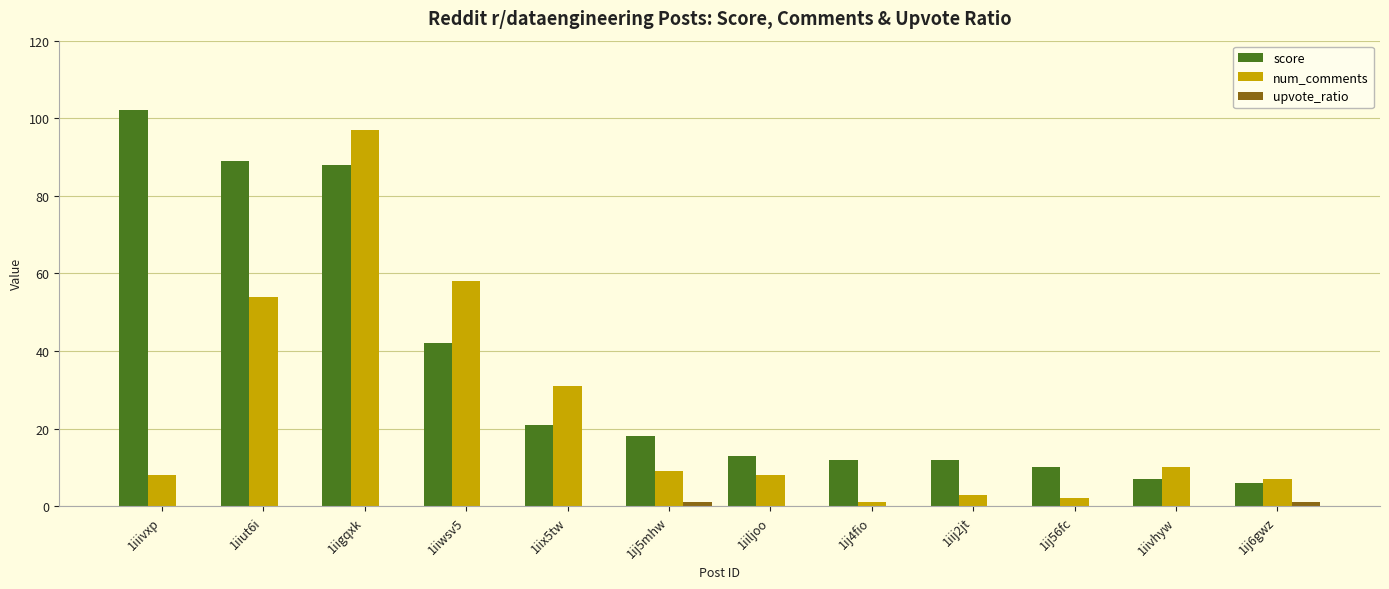

How many groups of bars are there?

12